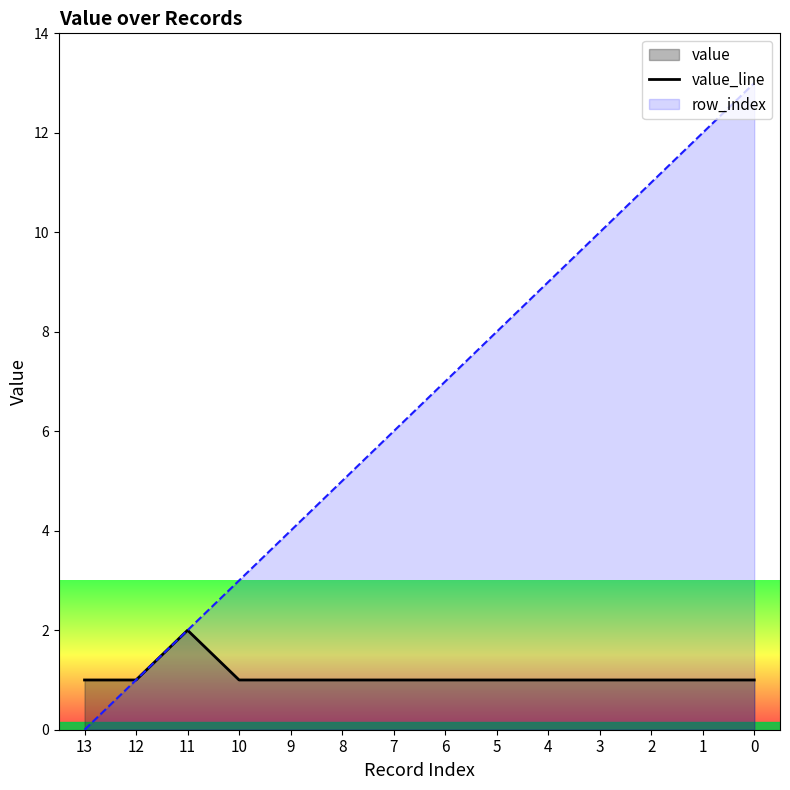

Rank the categories by value from lowest to highest.

13, 12, 10, 9, 8, 7, 6, 5, 4, 3, 2, 1, 0, 11